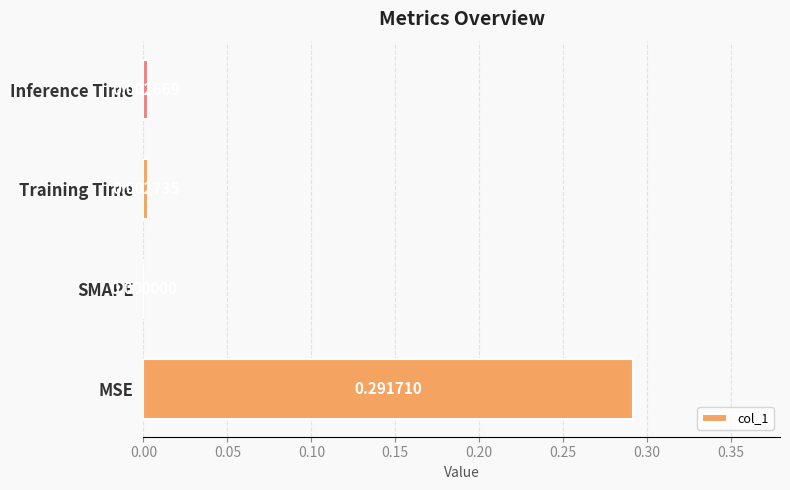

What is the change in value from MSE to Training Time?

-0.3